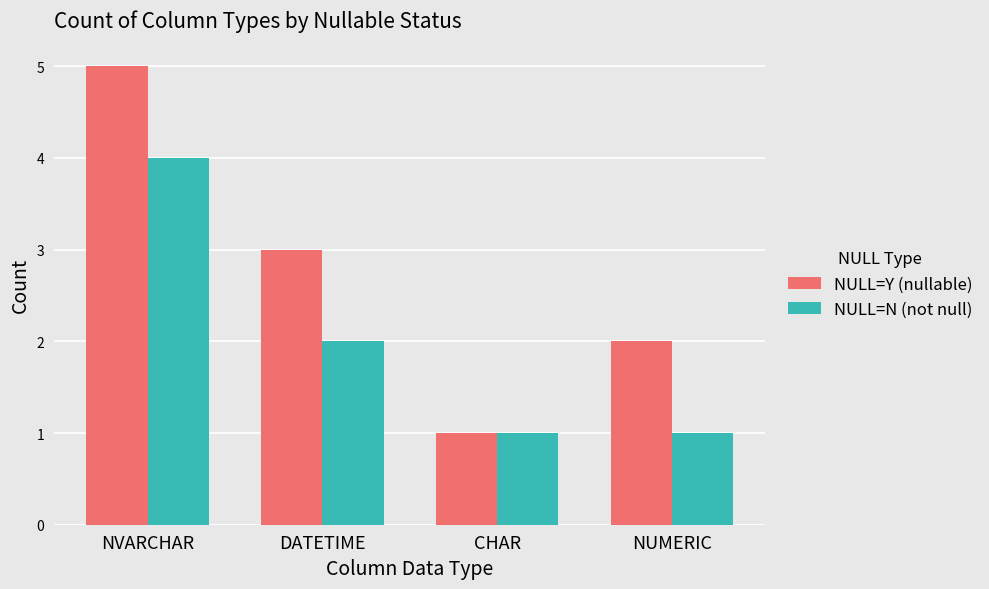

The NULL=Y (nullable) series shows 0 at NUMERIC. True or false?

False